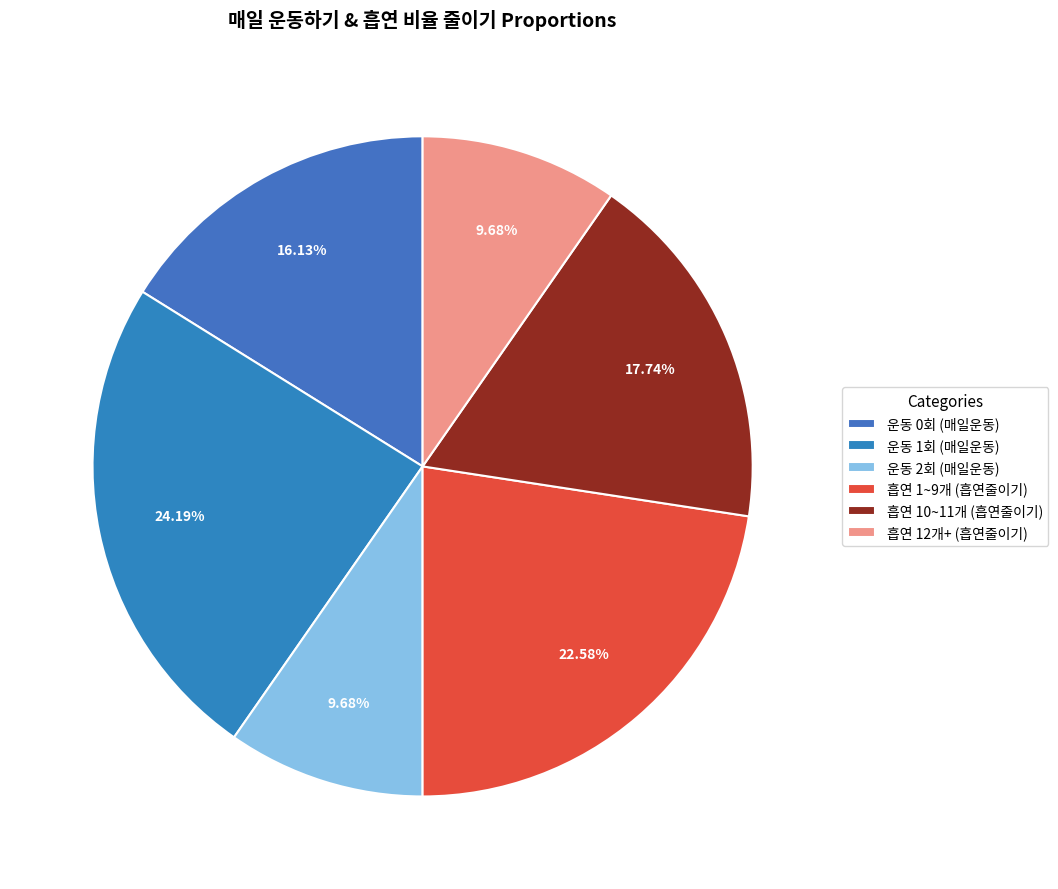

Count the number of slices in the pie.

6